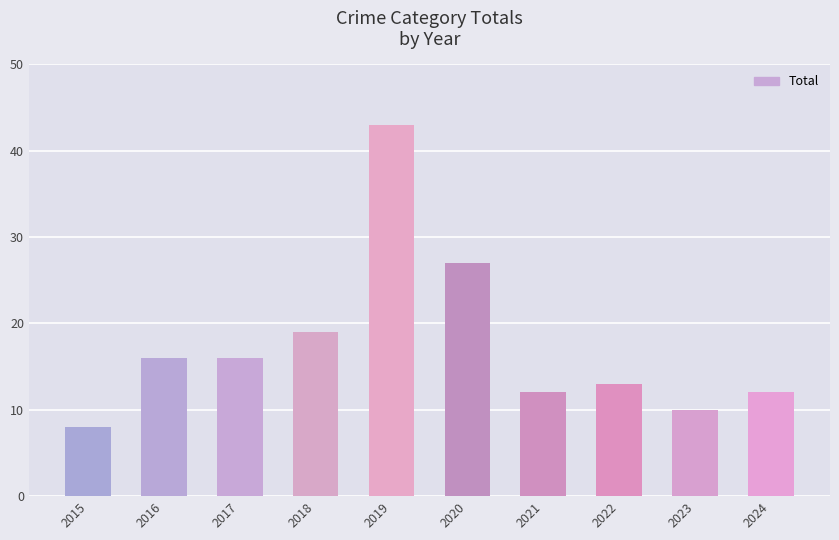

Read the value at 2023, to the nearest 5.

10